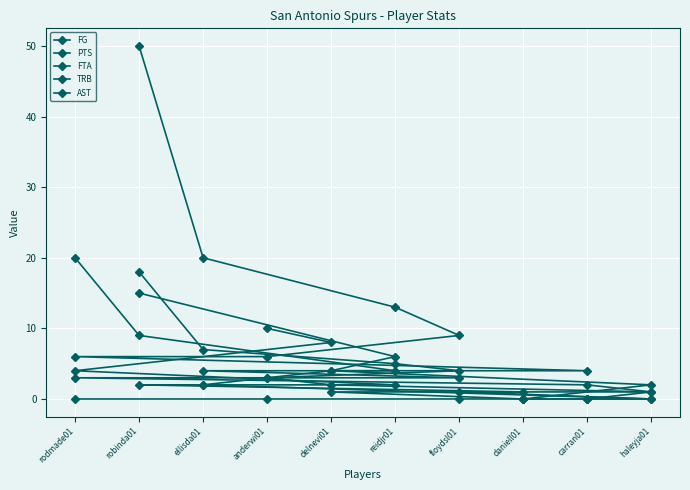

How many series are shown in this chart?

5